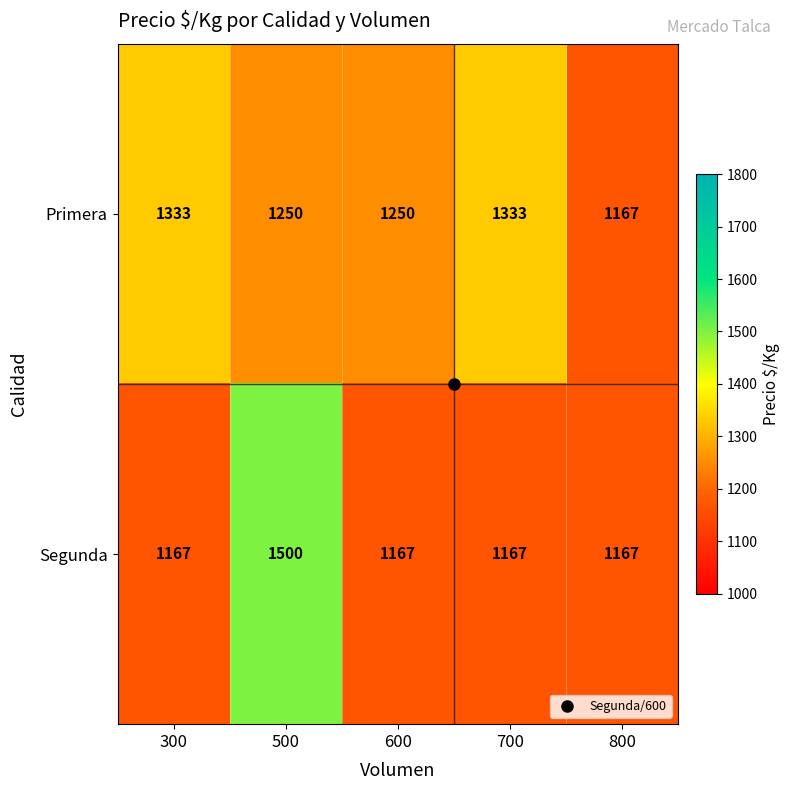

What is the maximum value shown in the chart?

1500